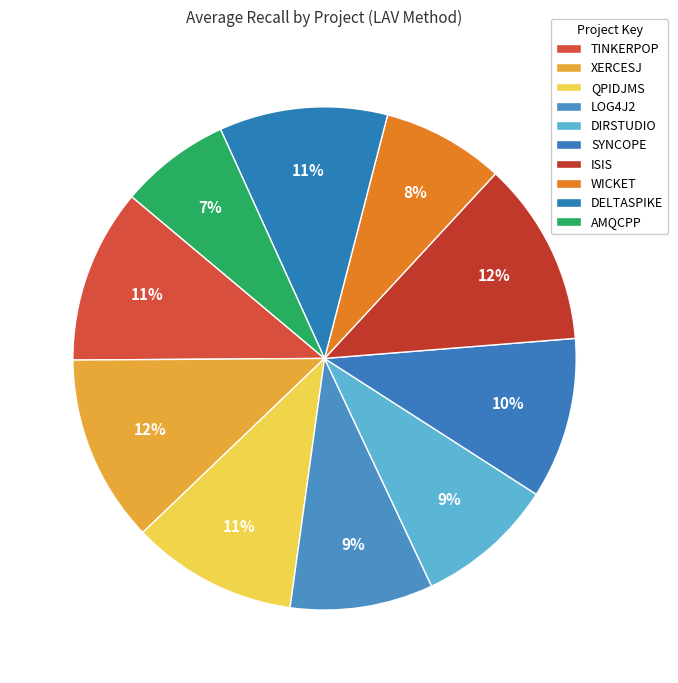

Is it true that SYNCOPE is 1% of the pie?

False